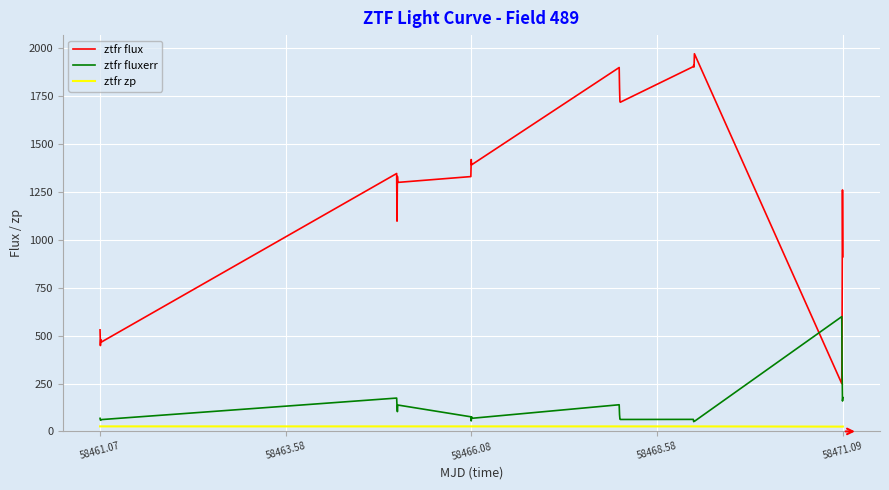

Which series has the largest total across all categories?

ztfr flux